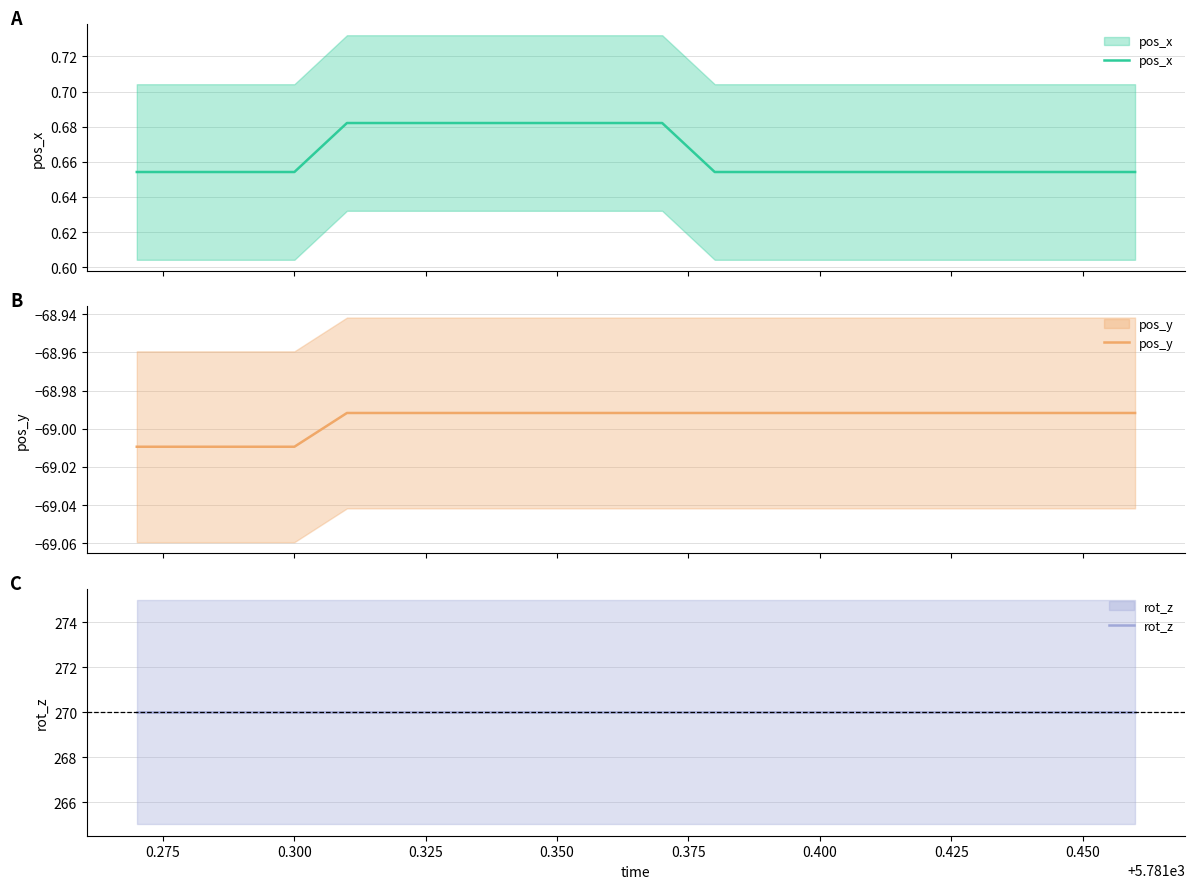

Rank the series by their maximum value, from highest to lowest.

rot_z, pos_x, pos_y